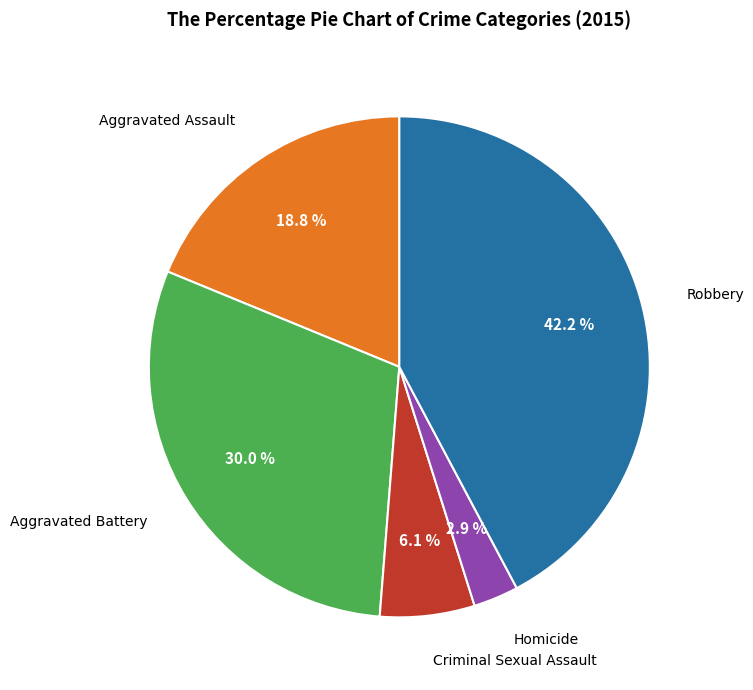

Is there a majority slice in this chart?

No